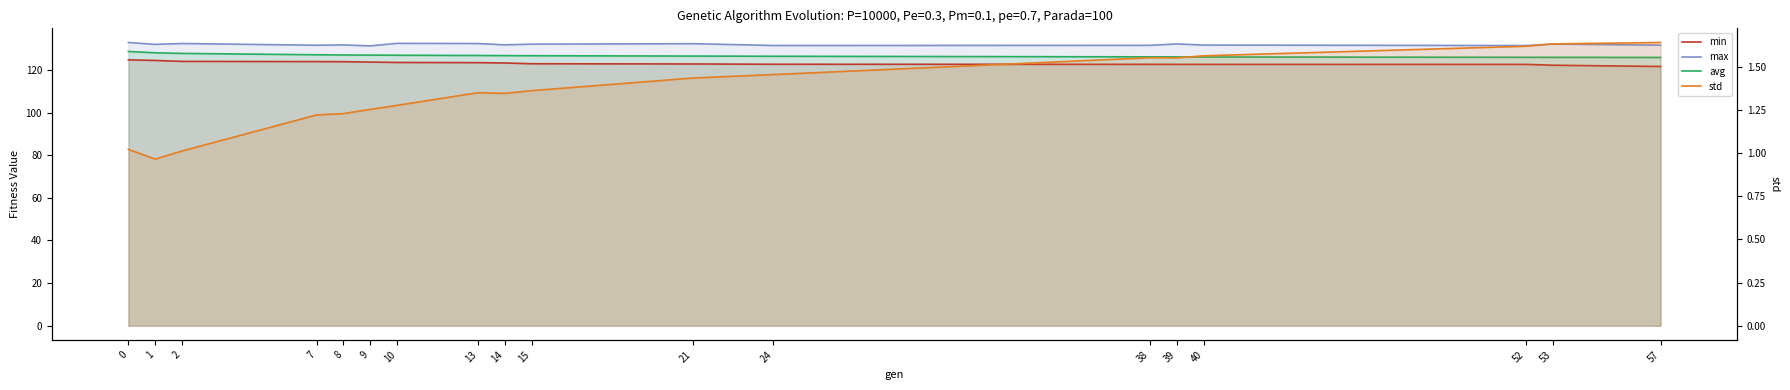

What is the average value of the avg series?

126.8